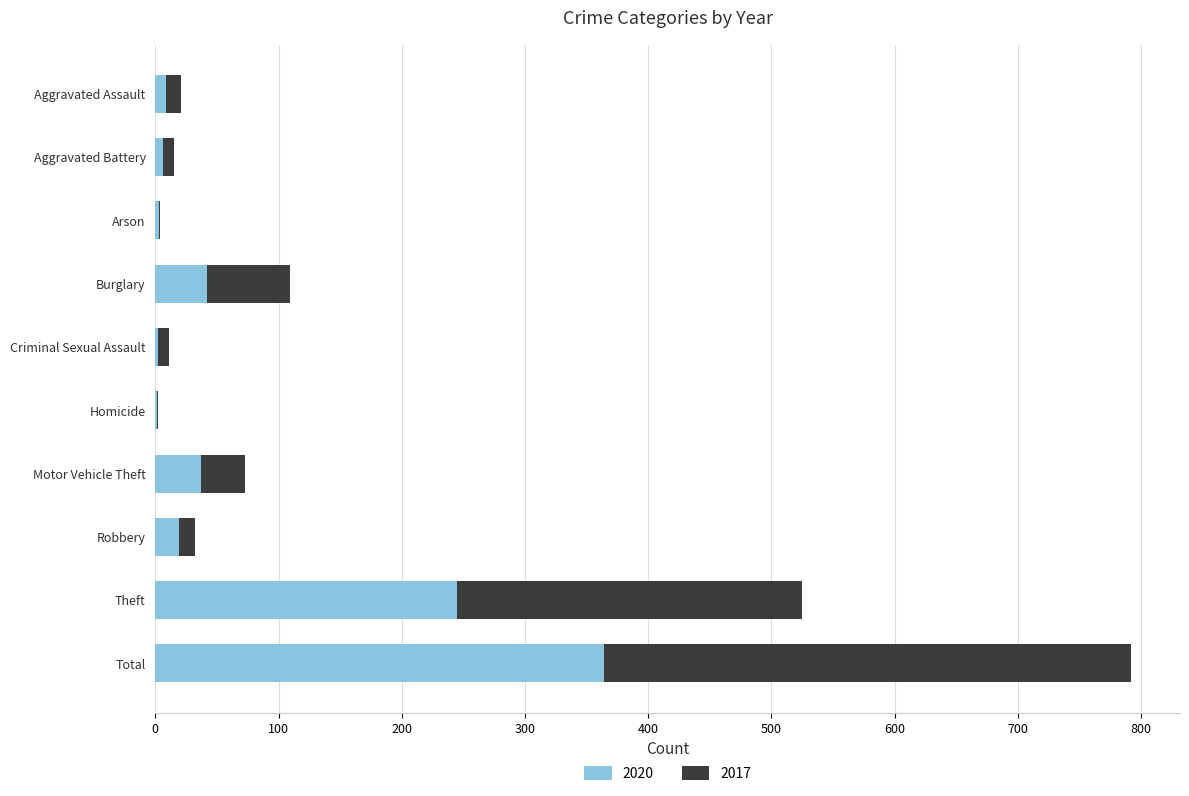

At which category is the sum across all series the highest?

Total